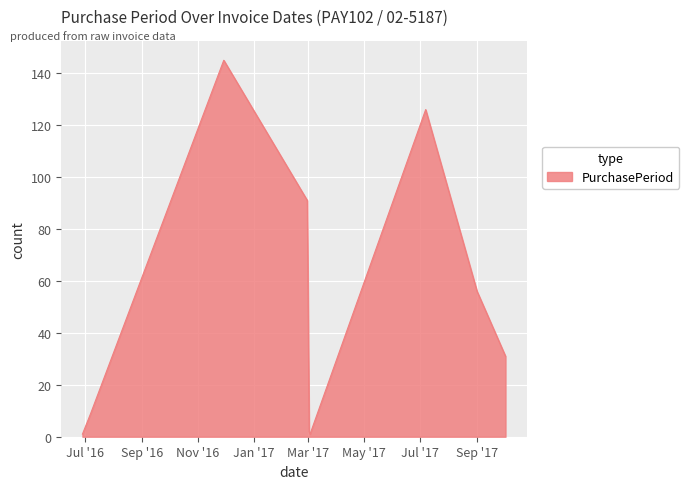

What is the greatest value displayed?

145